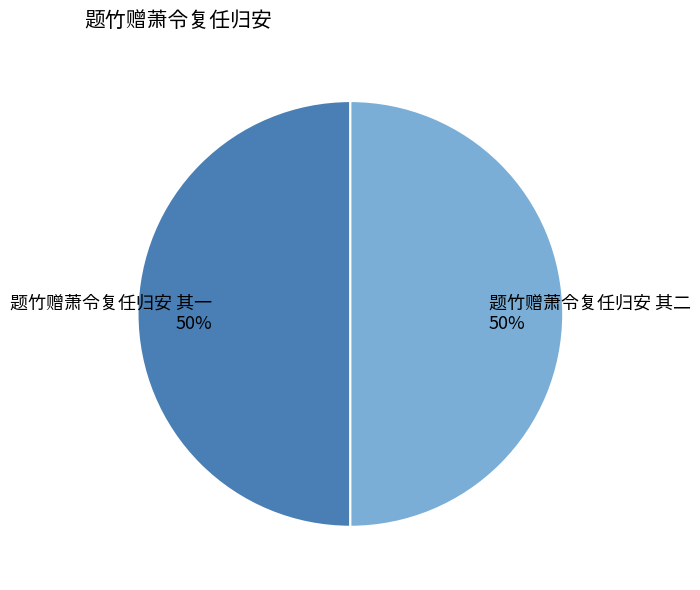

To the nearest percent, what percentage of the pie is 题竹赠萧令复任归安 其二?

50%